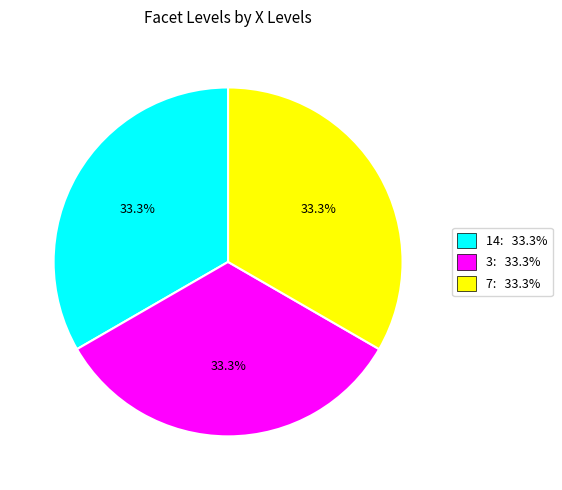

To the nearest percent, what is the average slice percentage?

33%